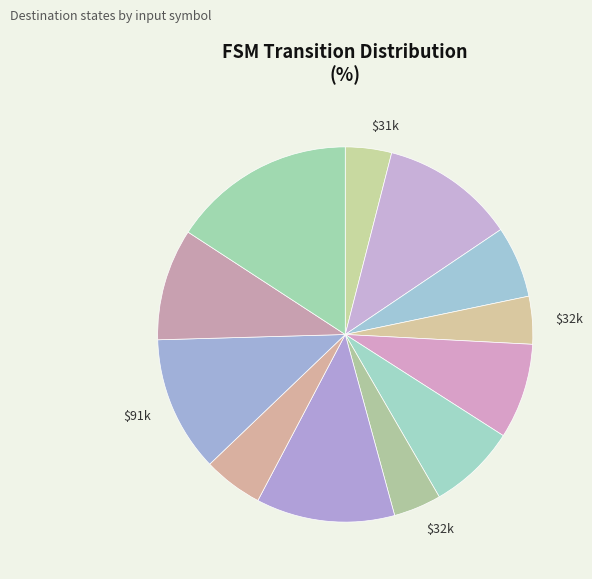

Does any single category account for the majority?

No